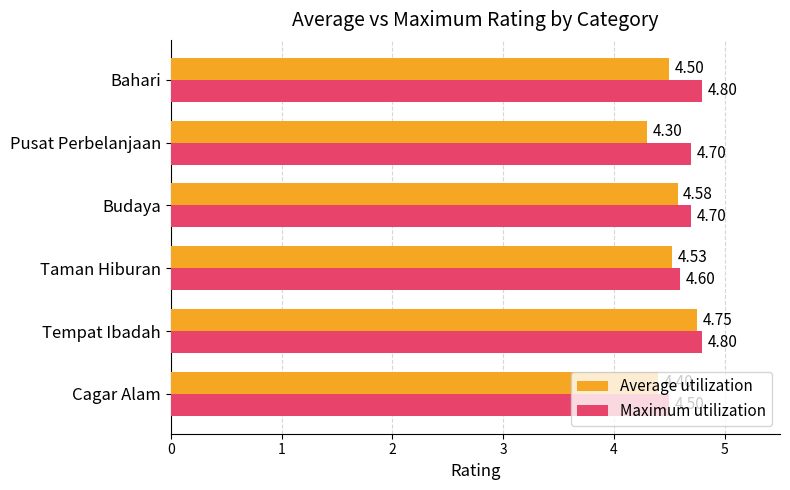

Which series has the largest range (max minus min)?

Average utilization